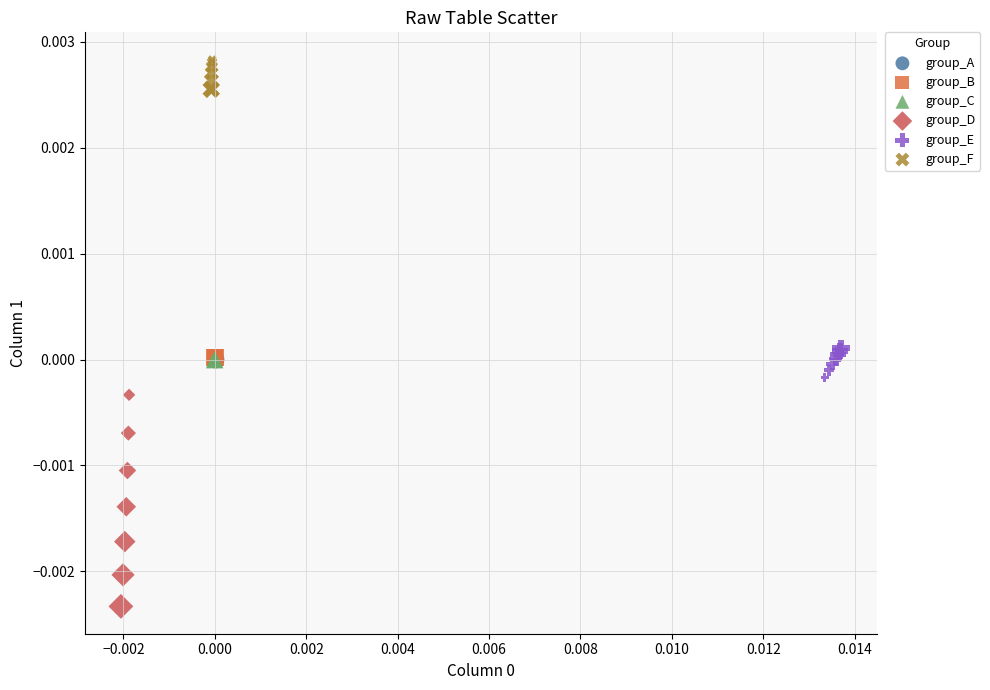

Which series has the largest Y range (max minus min)?

group_D